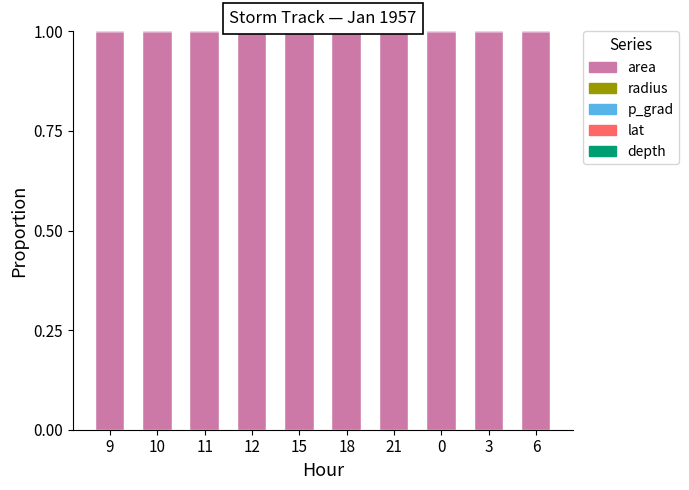

Are the bars grouped side by side (vs. stacked)?

No